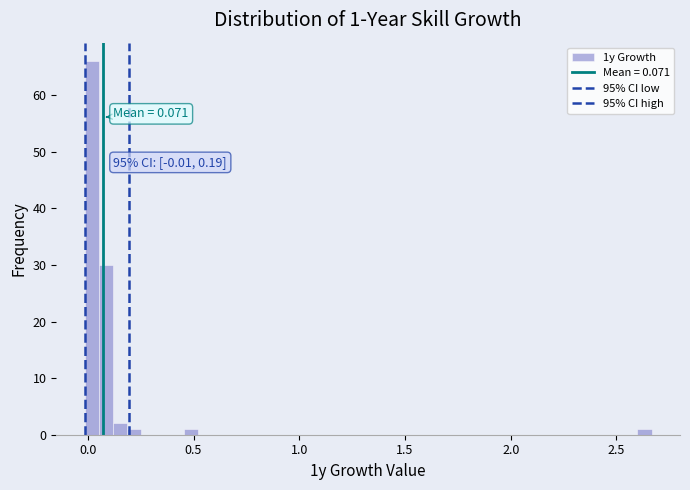

Around what value on the x-axis is the tallest bar? Give the approximate position of its centre, as read against the axis.

0.00